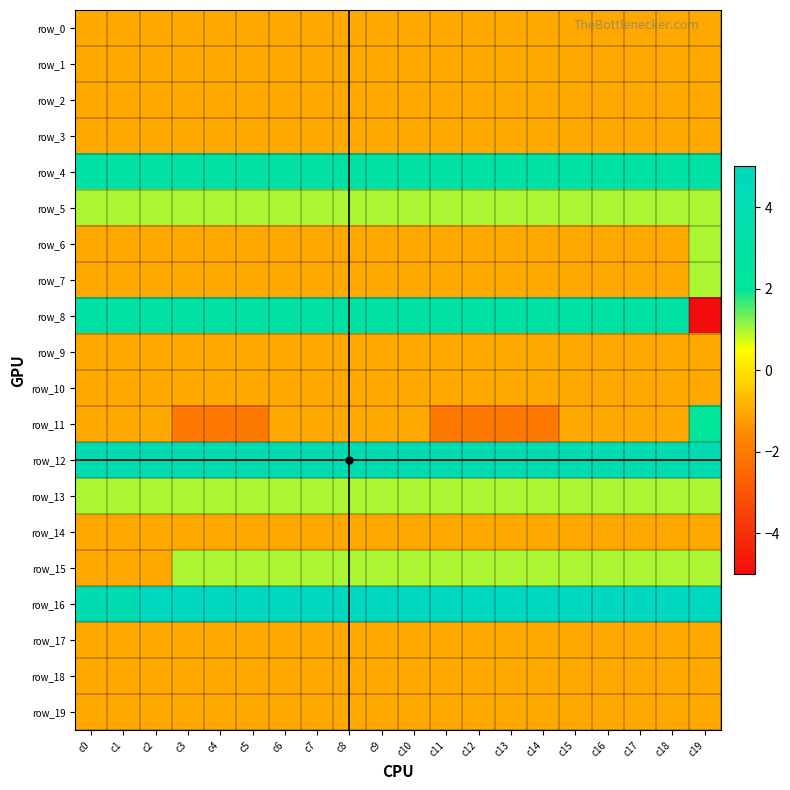

Rank the series by their maximum value, from lowest to highest.

row_0, row_1, row_2, row_3, row_9, row_10, row_14, row_17, row_18, row_19, row_5, row_6, row_7, row_13, row_15, row_11, row_4, row_8, row_12, row_16